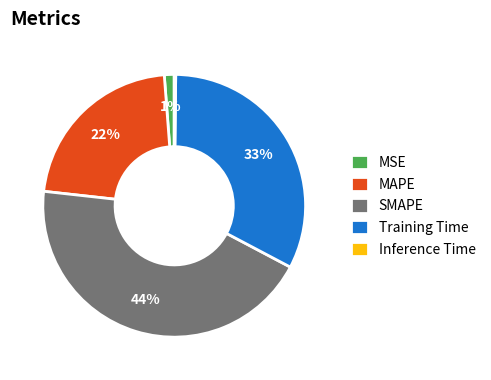

Is it true that MAPE is 22% of the pie?

True